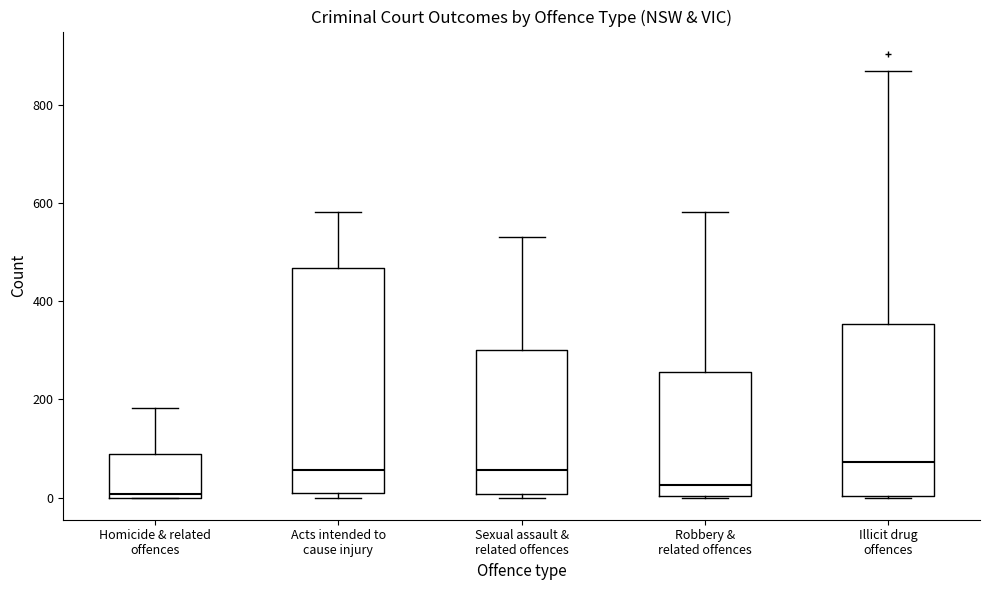

Where does the upper whisker of the box for Acts intended to cause injury end on the y-axis? The values are not printed on the chart, so give them approximately, as read against the axis.

580